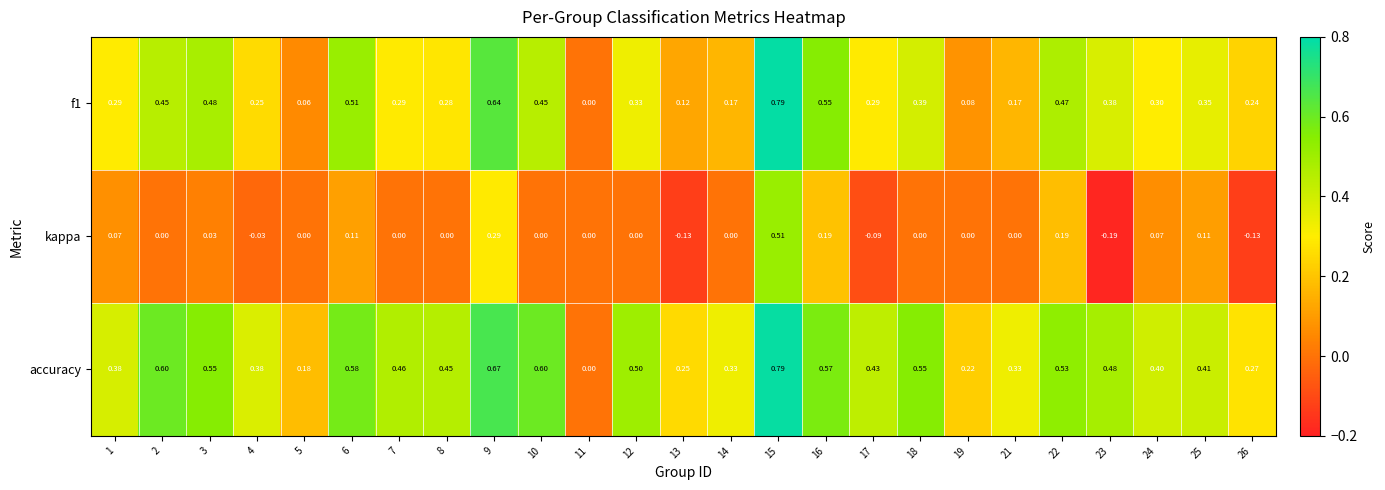

Which series has the largest total across all categories?

accuracy